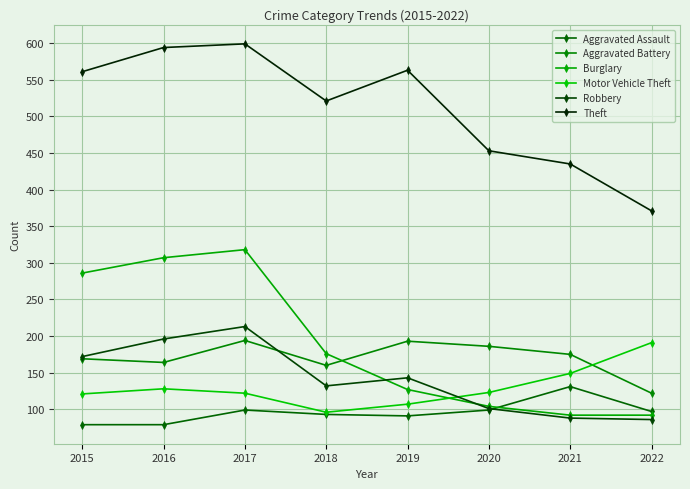

What is the difference between the maximum and minimum values in the Aggravated Battery series?

72